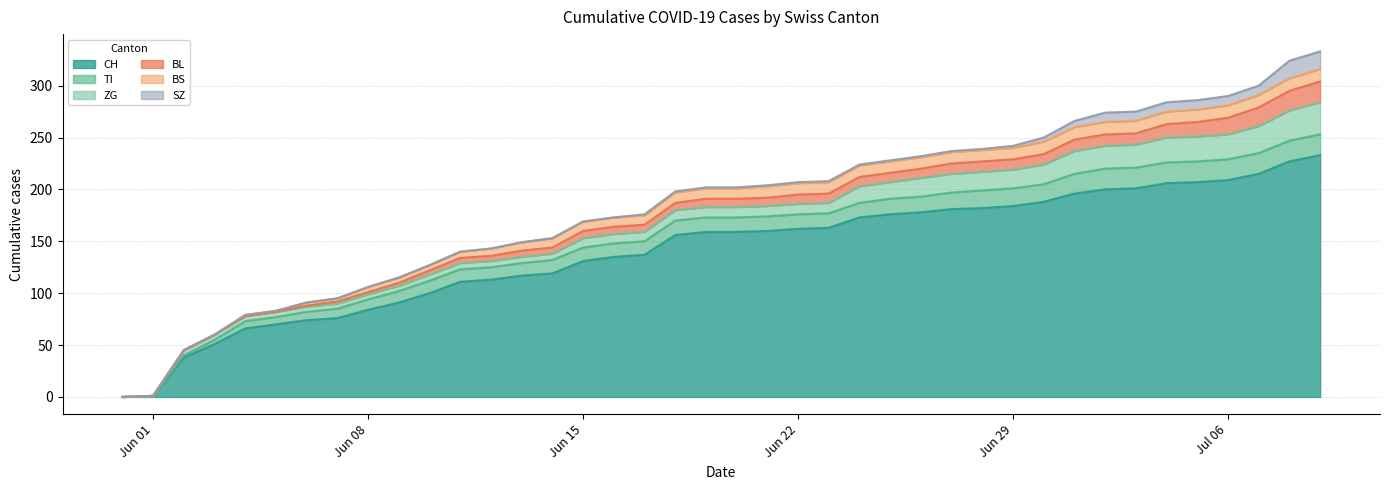

True or false: BL and CH cross at least once.

False